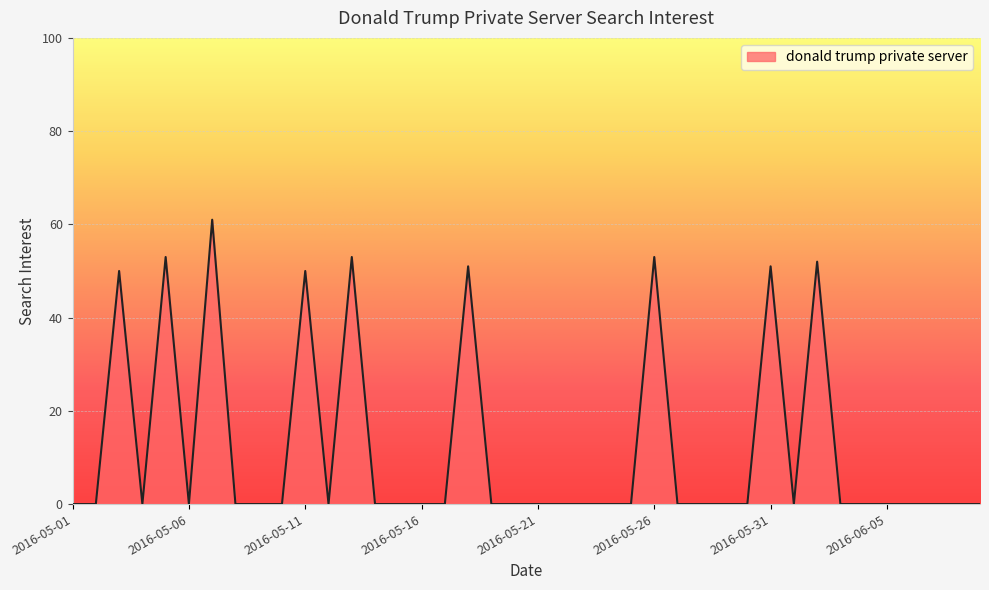

True or false: there are more than 2 points higher than both neighbors.

True